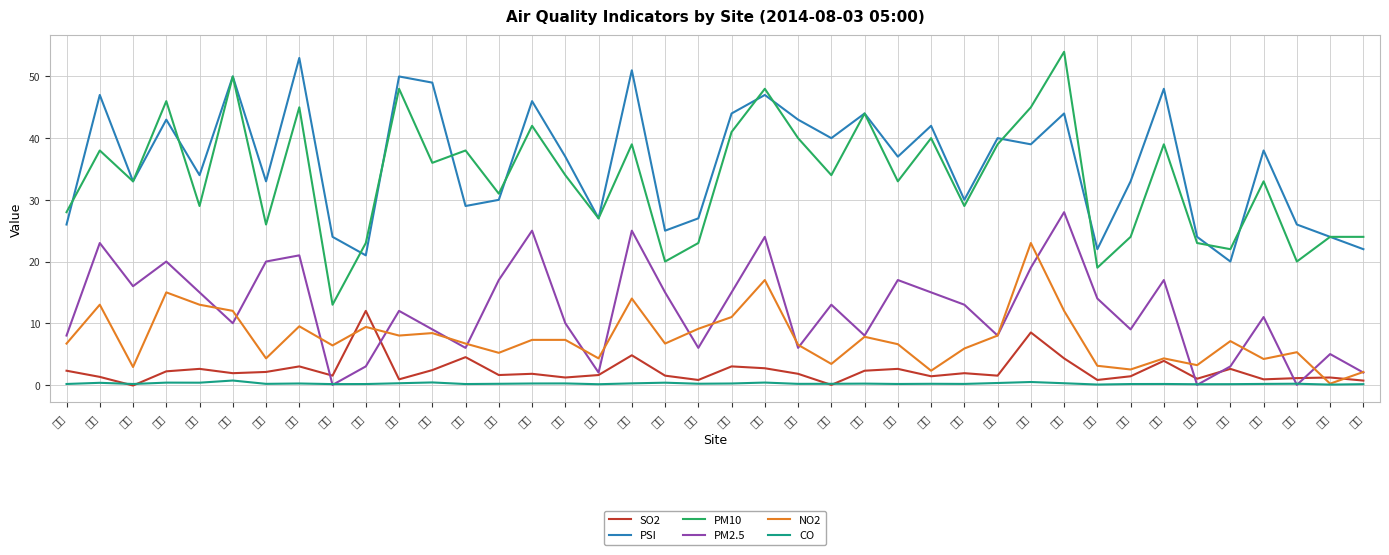

What value does the CO series have at 仁武?

0.1